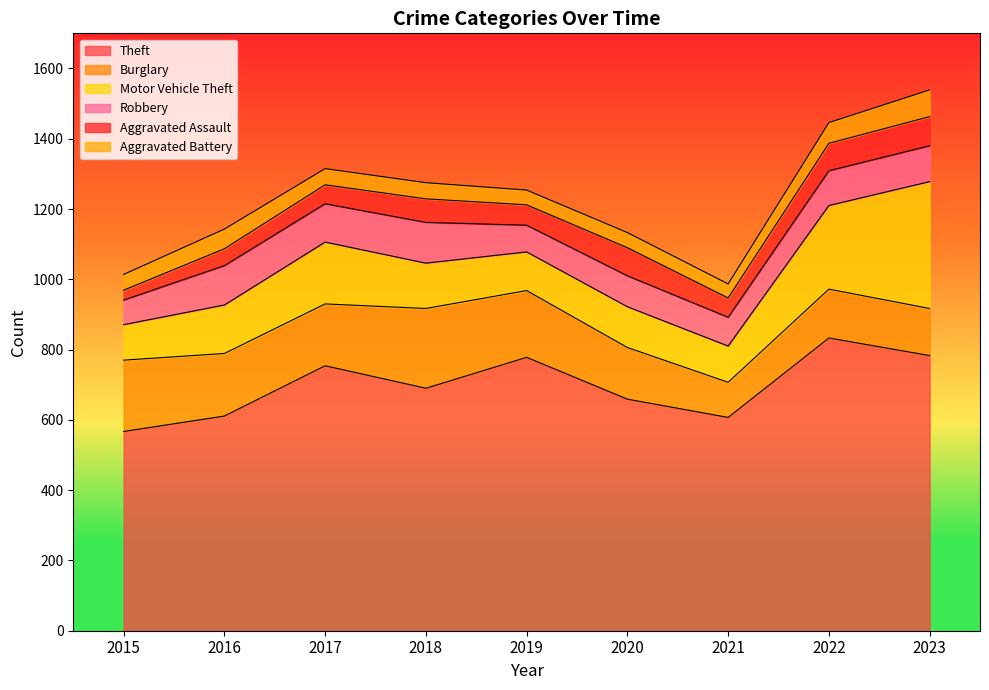

True or false: Theft and Burglary cross at least once.

False